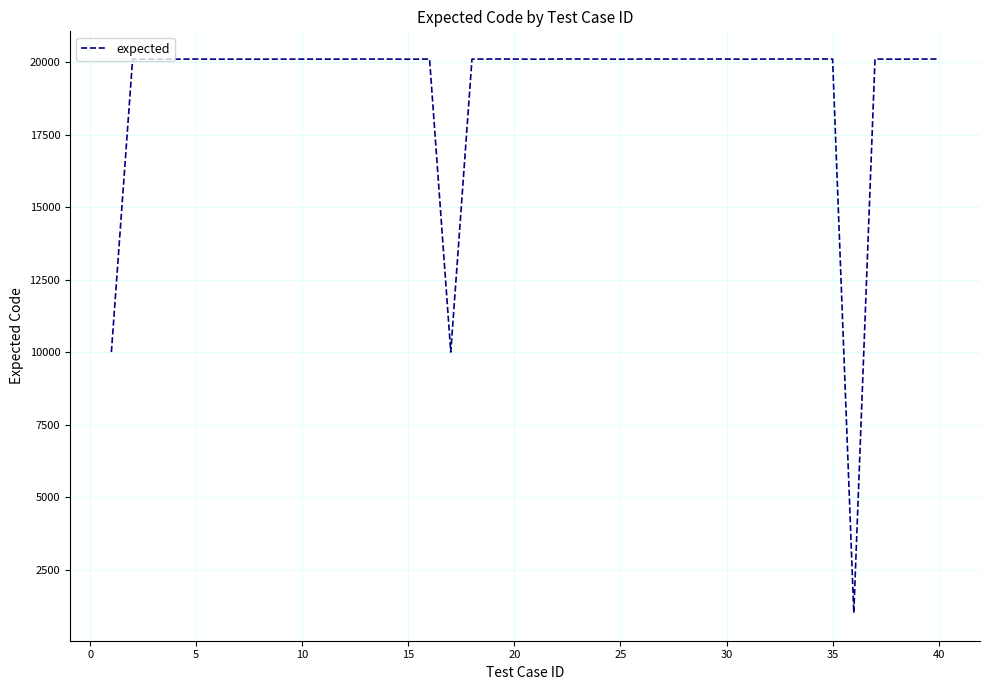

What is the minimum value shown in the chart?

1001